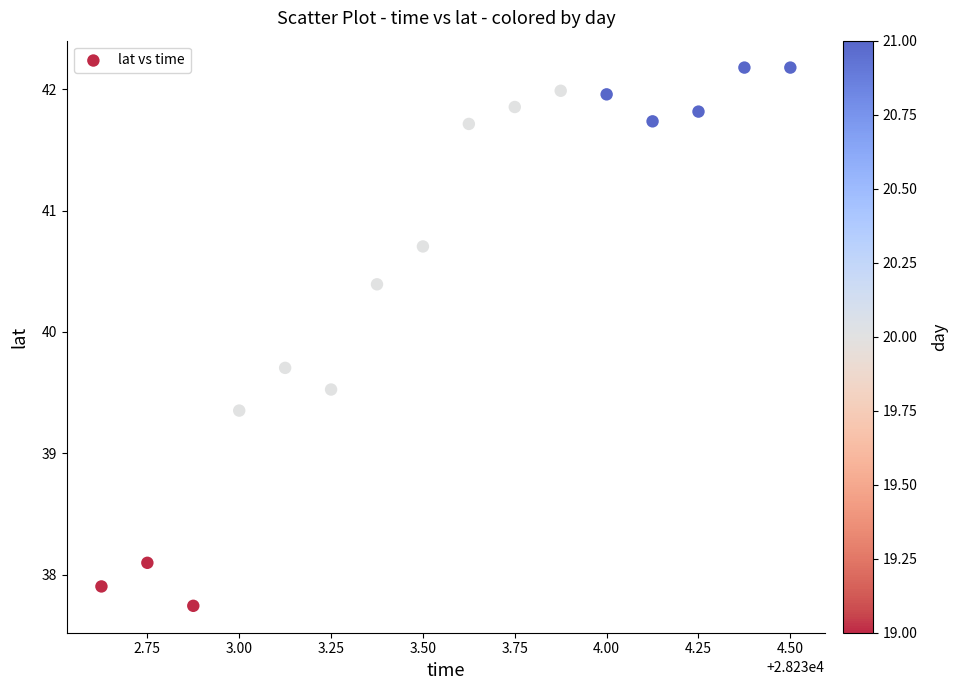

What is the range of Y values (max minus min)?

4.4